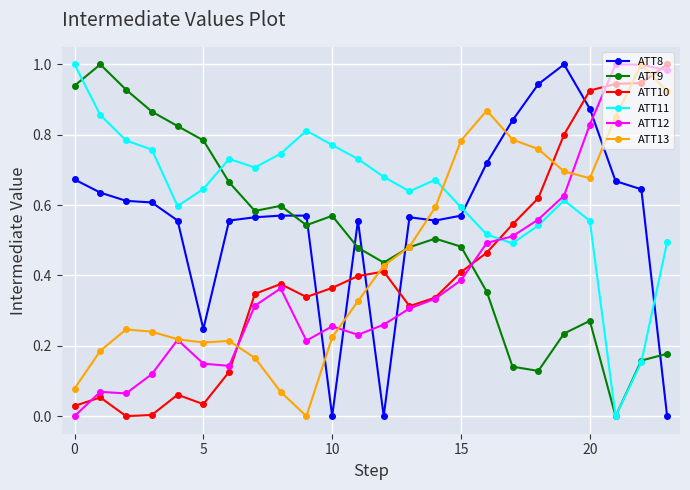

At how many categories does at least one series exceed 0?

24